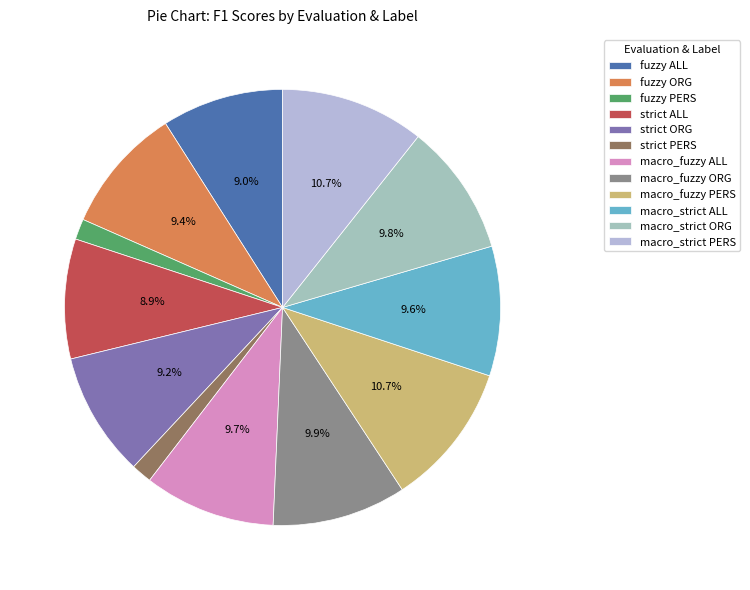

To the nearest percent, what percentage of the pie is macro_fuzzy ORG?

10%